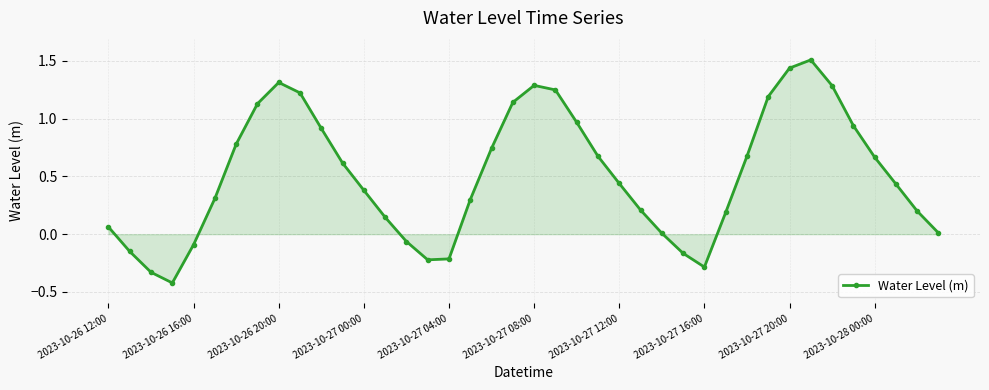

Count the number of data series in this chart.

1